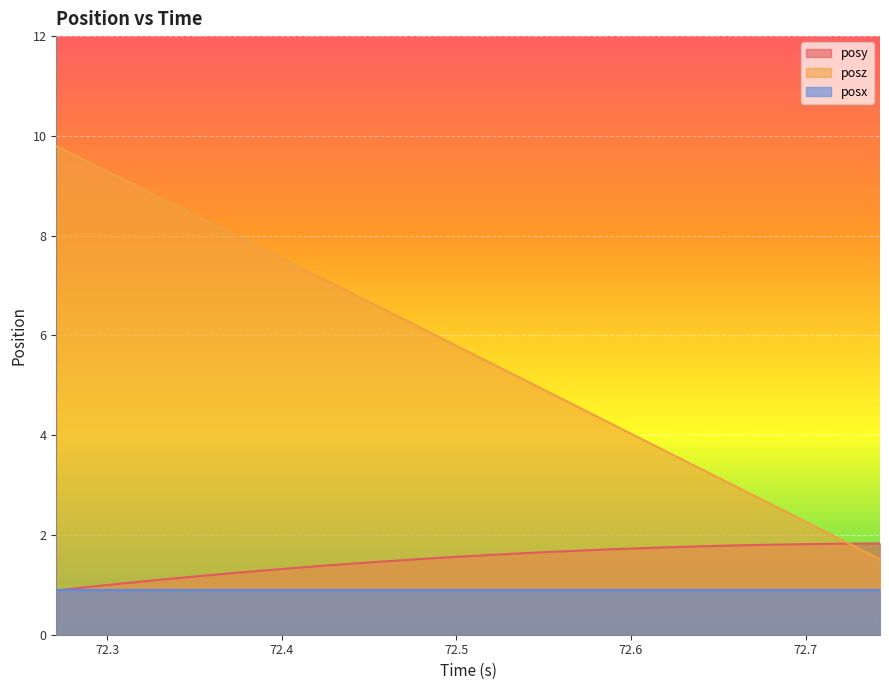

Which series has the largest total across all categories?

posz